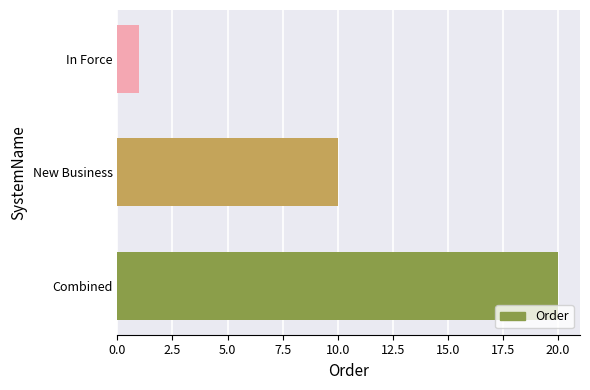

Reading bottom to top, extract all data points from this chart.

Combined=20	New Business=10	In Force=1